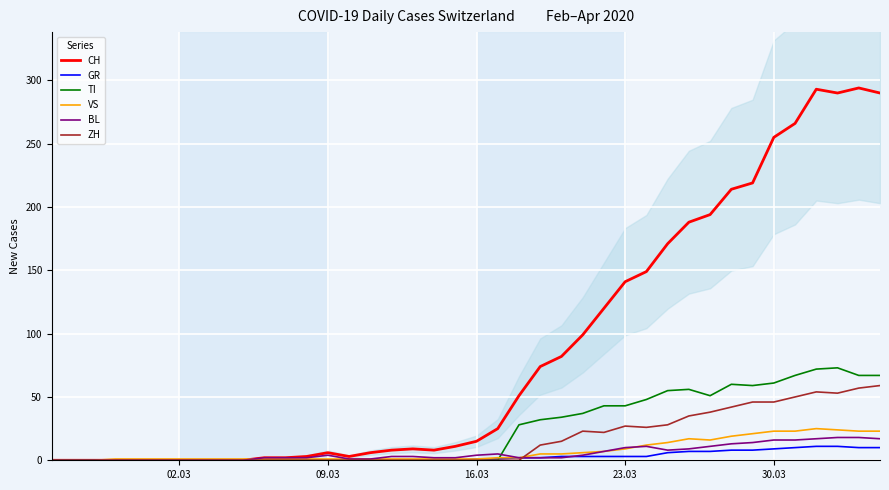

Is it true that VS equals 1 at 09.03?

True